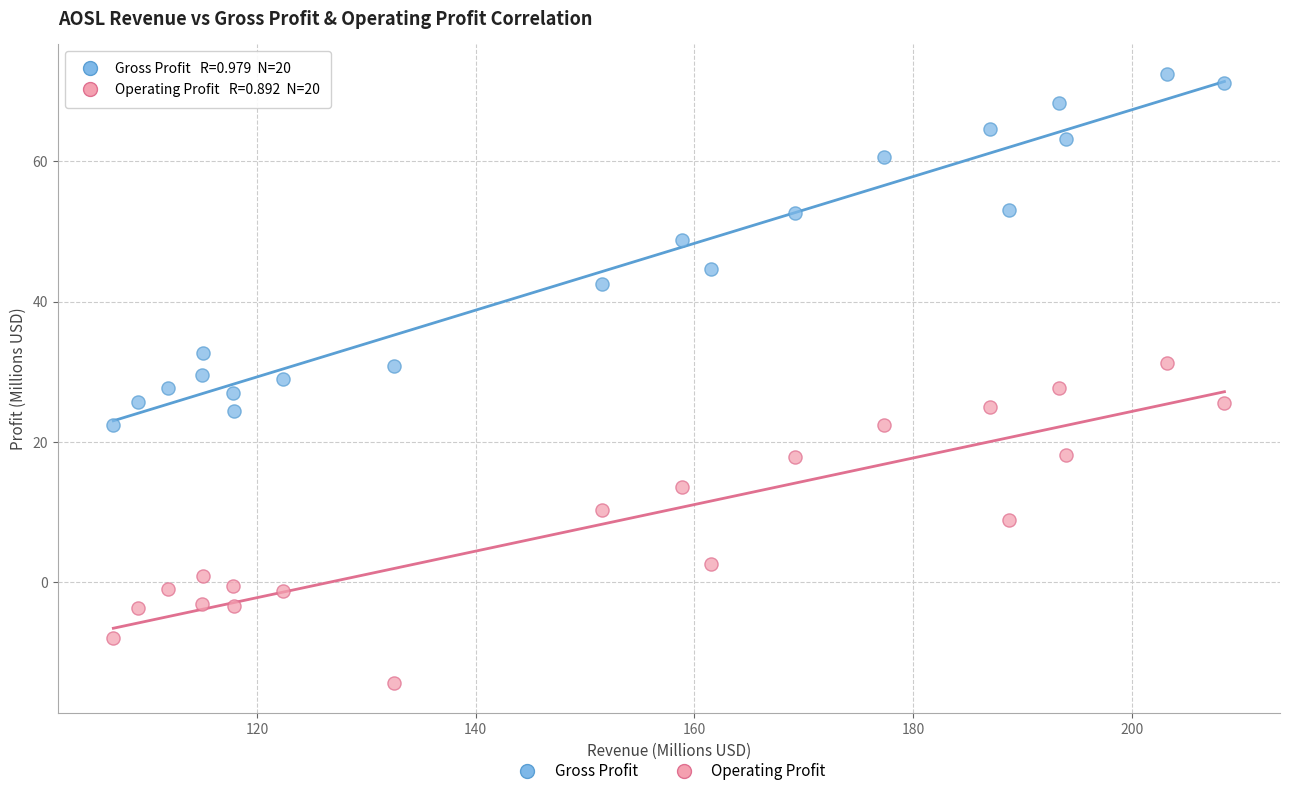

Which series has the widest spread of Y values?

Gross Profit